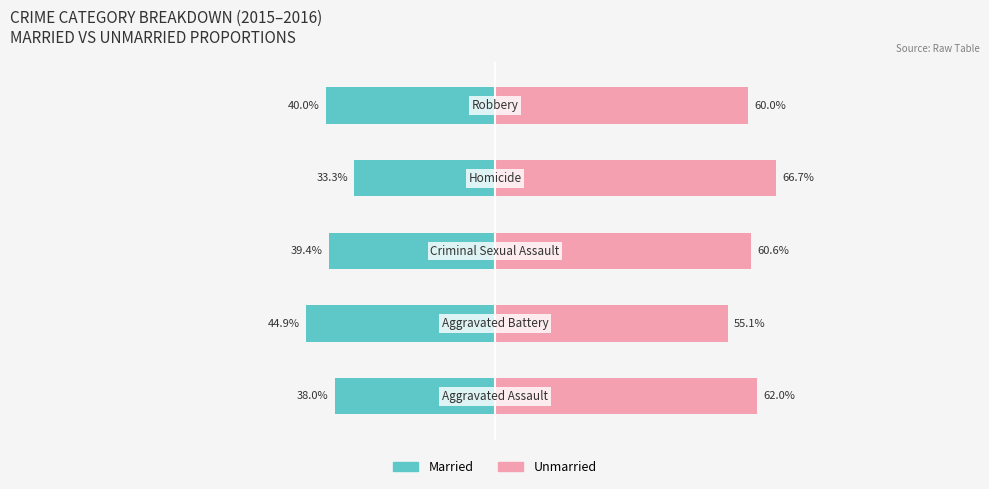

How many values in the Unmarried series are below 60?

1